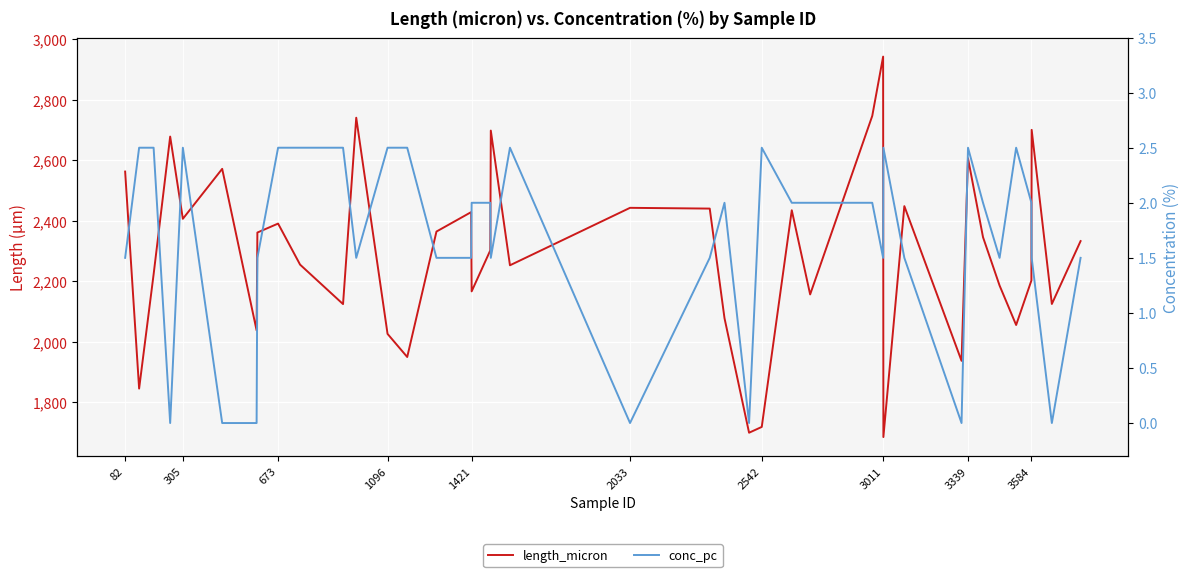

True or false: conc_pc and length_micron cross at least once.

False